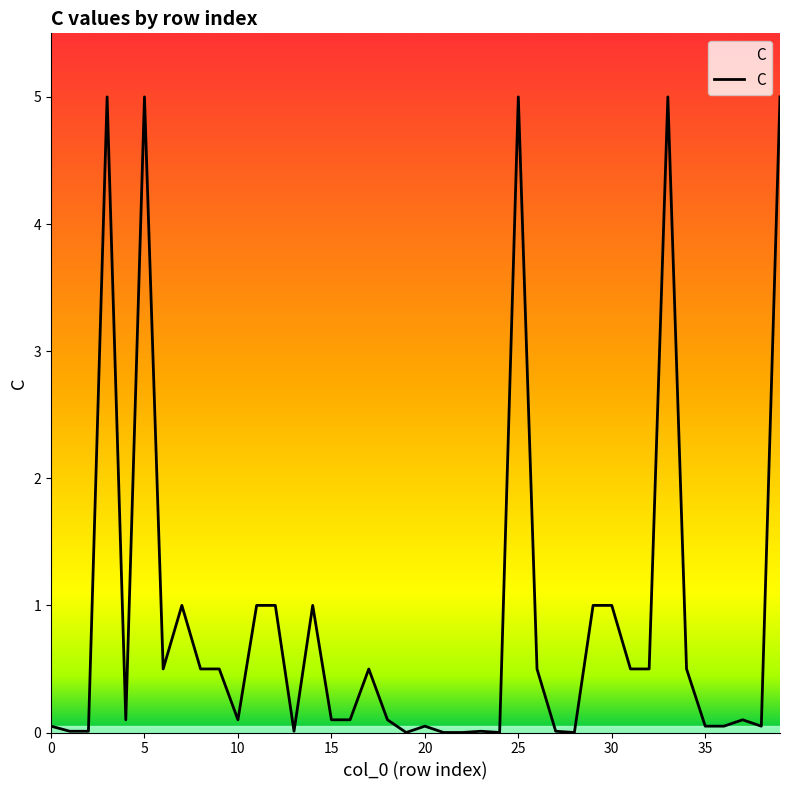

What is the maximum value shown in the chart?

5.0